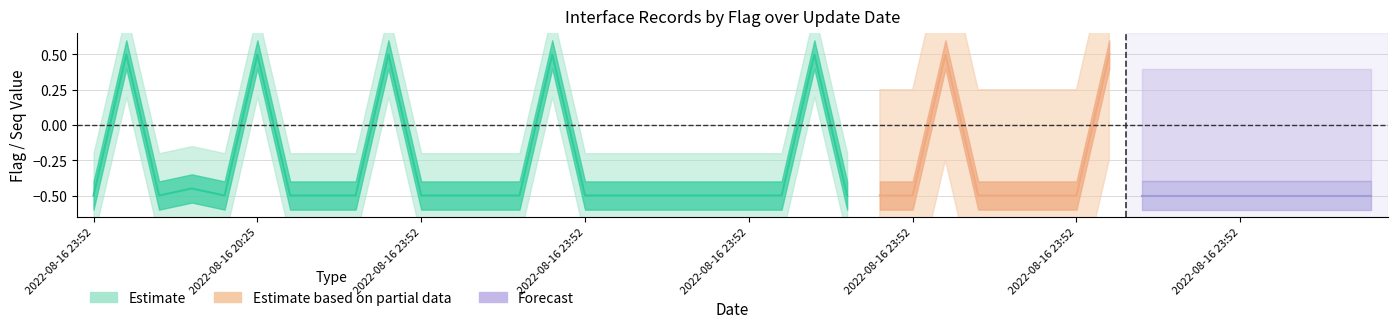

What is the label of the 19th point from the left?

2022-08-16 23:52